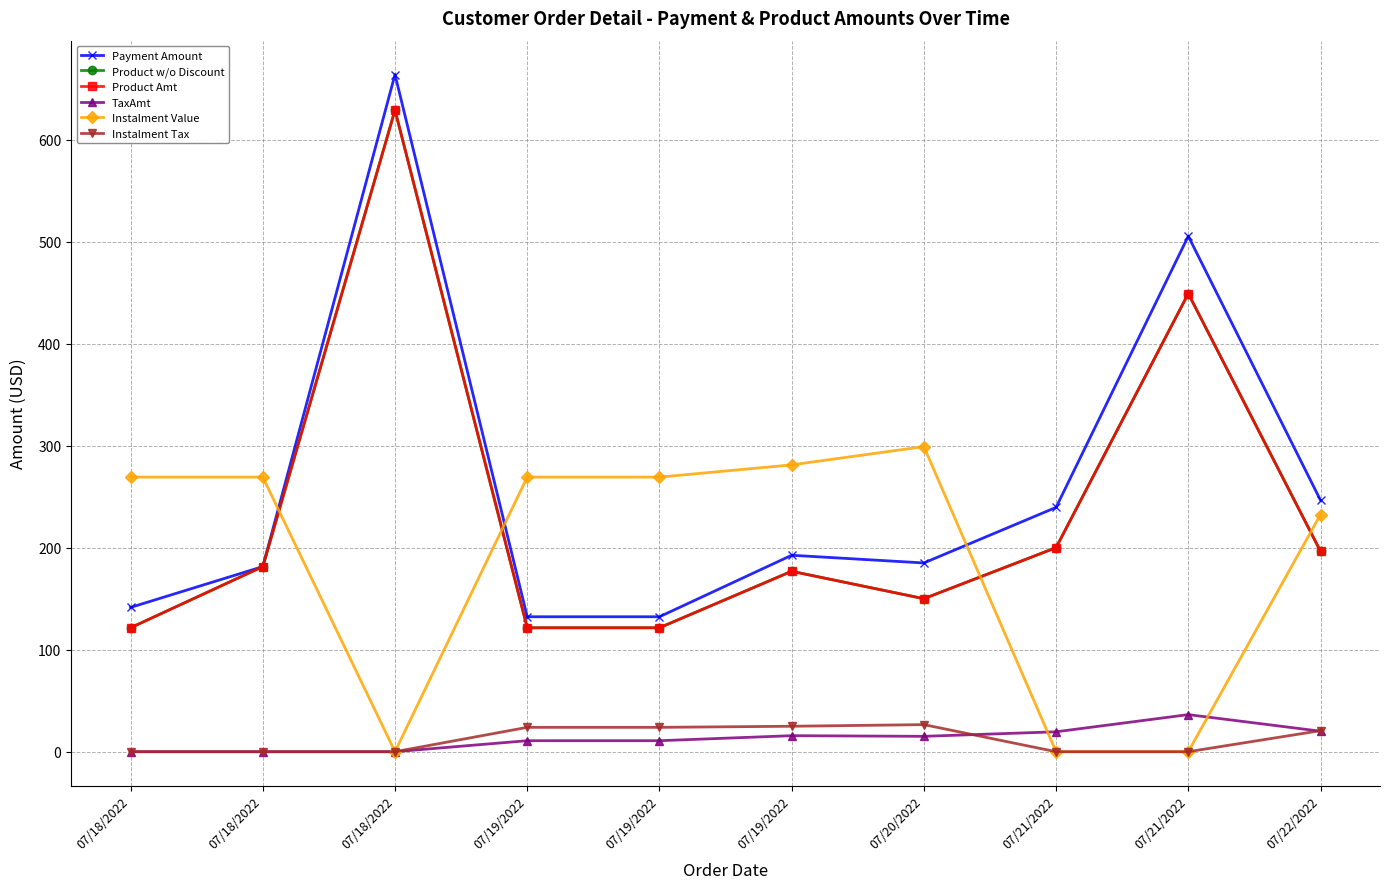

True or false: Product Amt and Instalment Tax intersect in this chart.

False